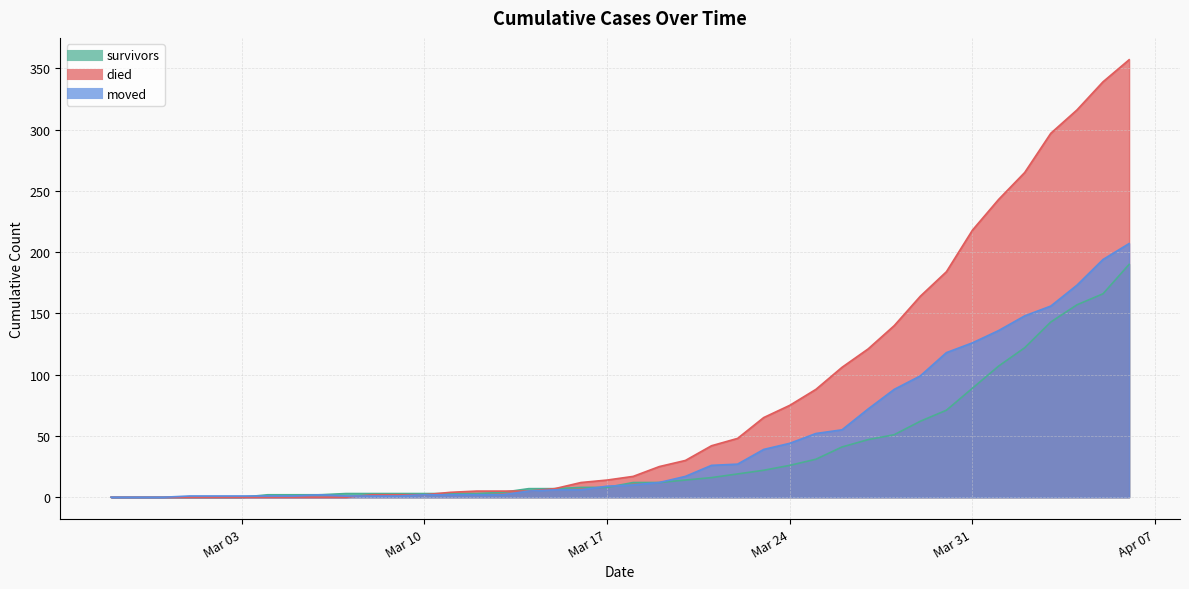

Between 2020-03-22 and 2020-03-26, which series saw the biggest shift?

died